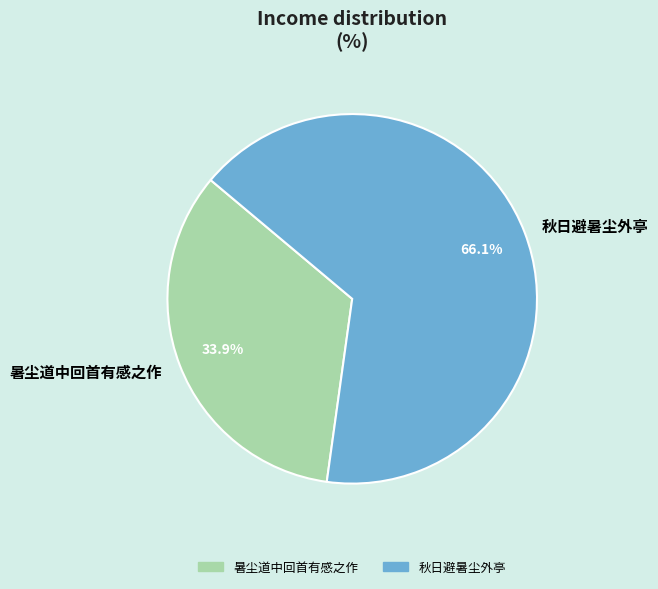

How much of the chart is everything except 暑尘道中回首有感之作?

66.1%